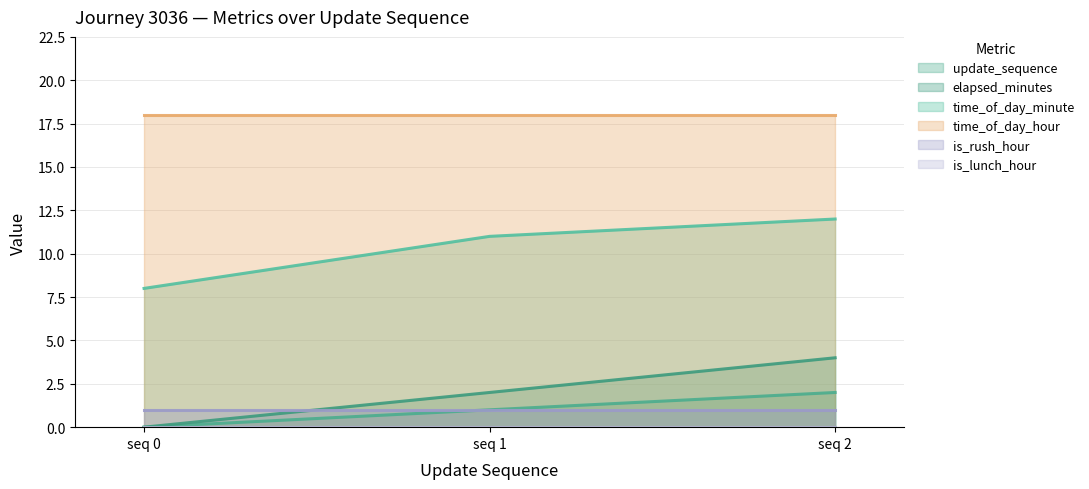

Which category has the highest value in the elapsed_minutes series?

seq 2